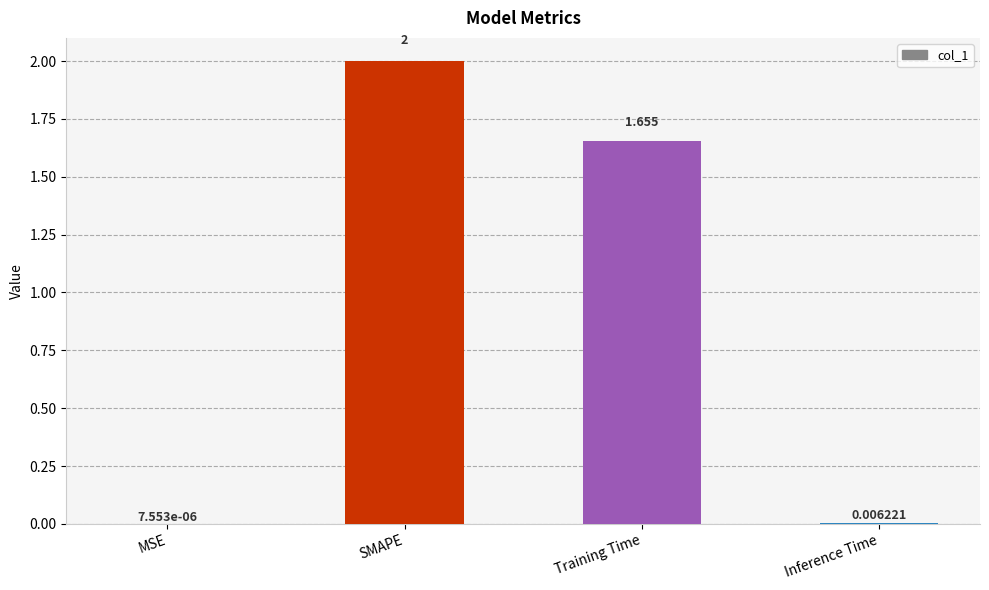

What is the maximum value shown in the chart?

2.0